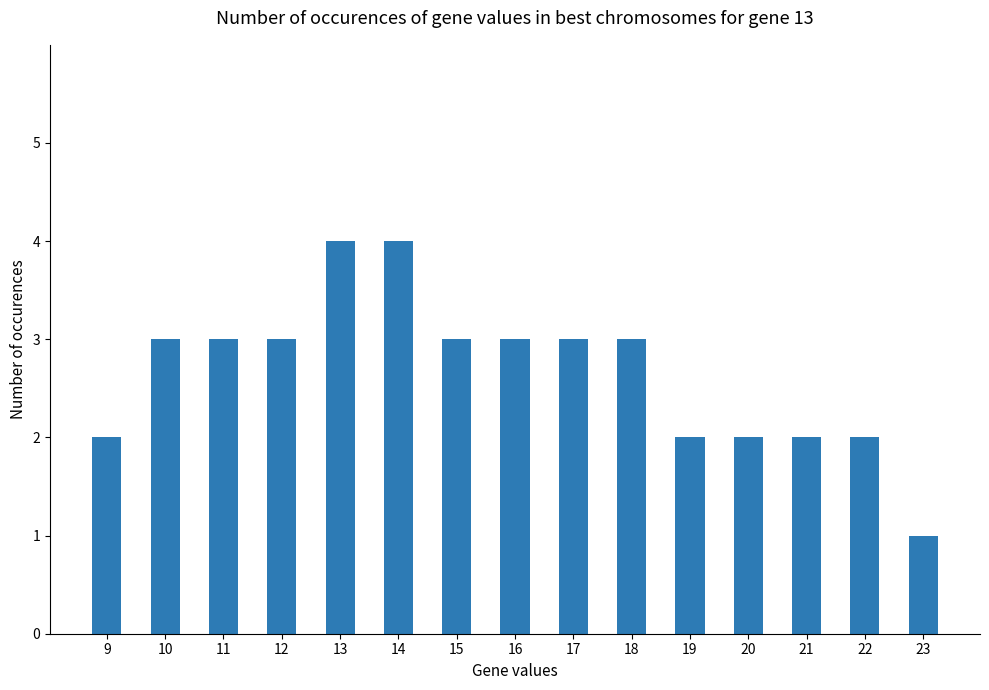

Read the value at 17.

3